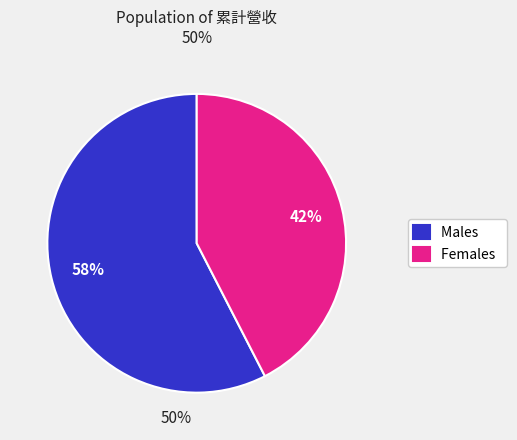

What is the ratio of the value at Females to the value at Males?

0.7